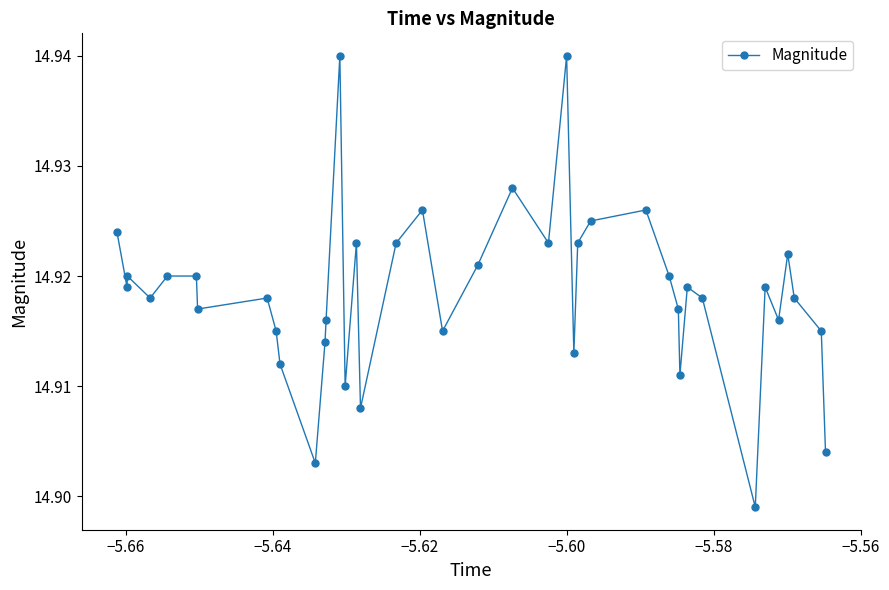

How many values are between 14 and 15?

40